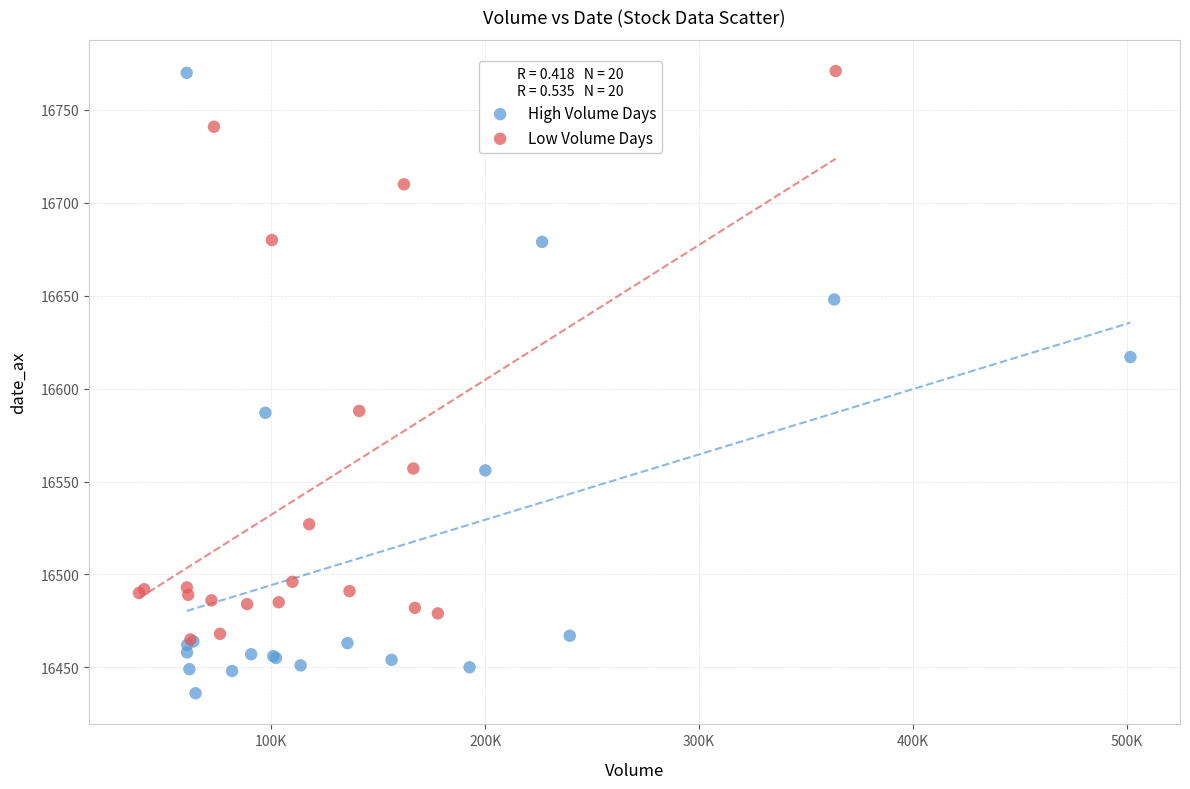

Which series contains the lowest Y value?

High Volume Days